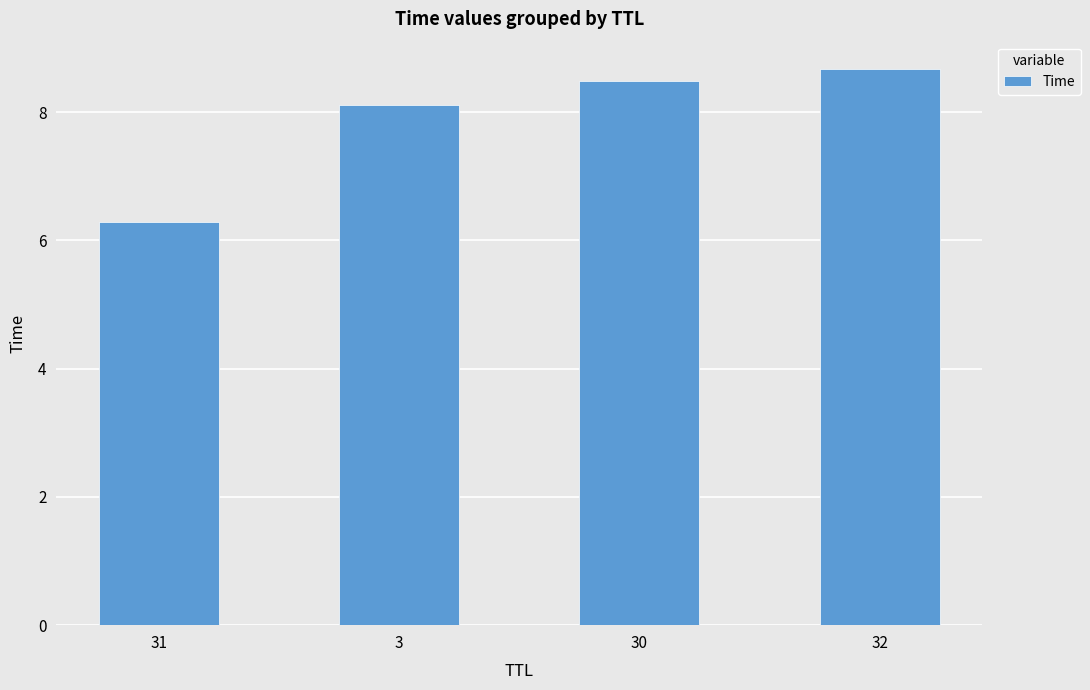

At which label is the value closest to 7?

31